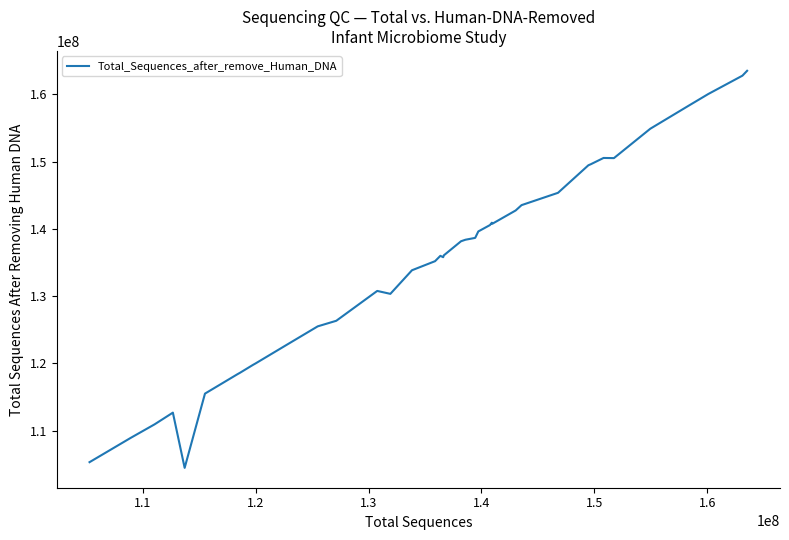

What is the maximum value shown in the chart?

163516504